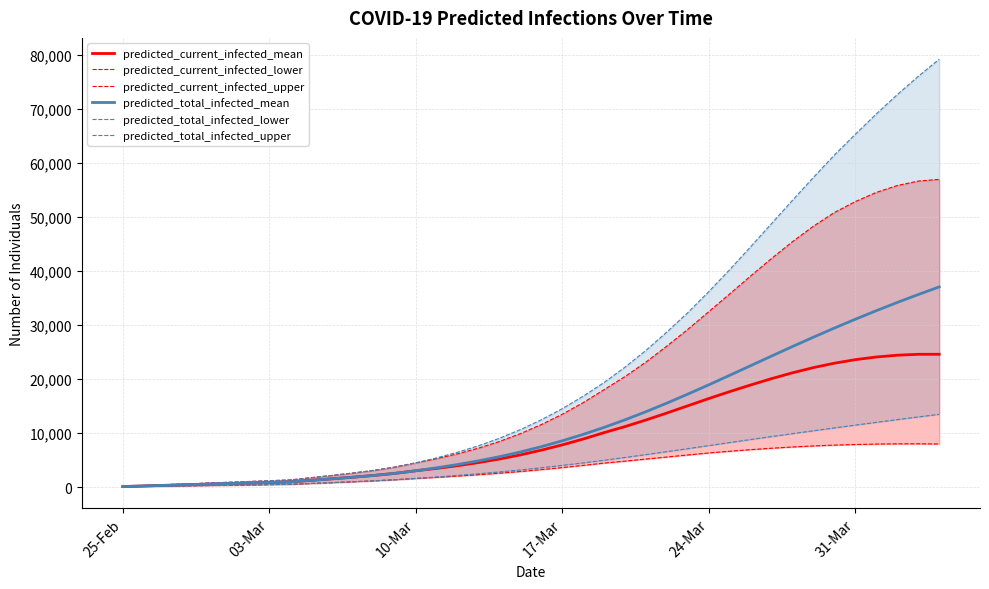

True or false: predicted_current_infected_upper and predicted_current_infected_lower cross at least once.

False